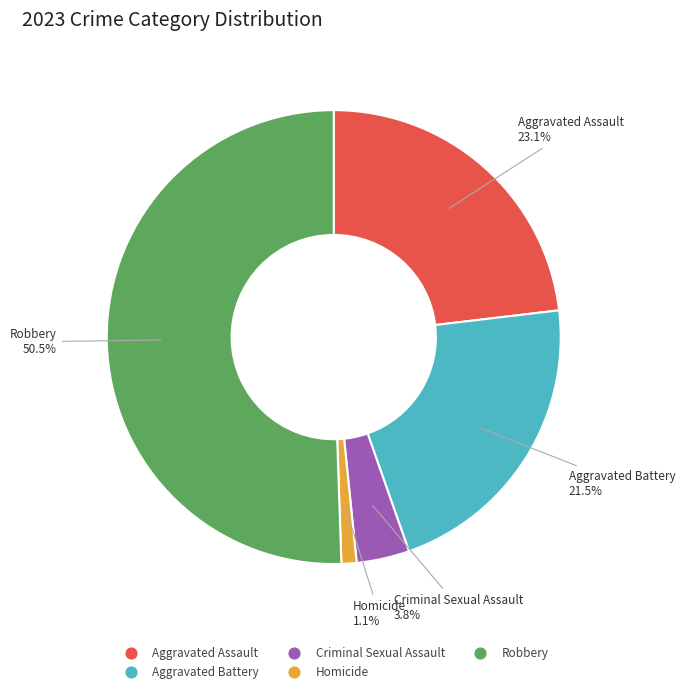

Is the sum of Aggravated Assault and Robbery greater than half?

Yes